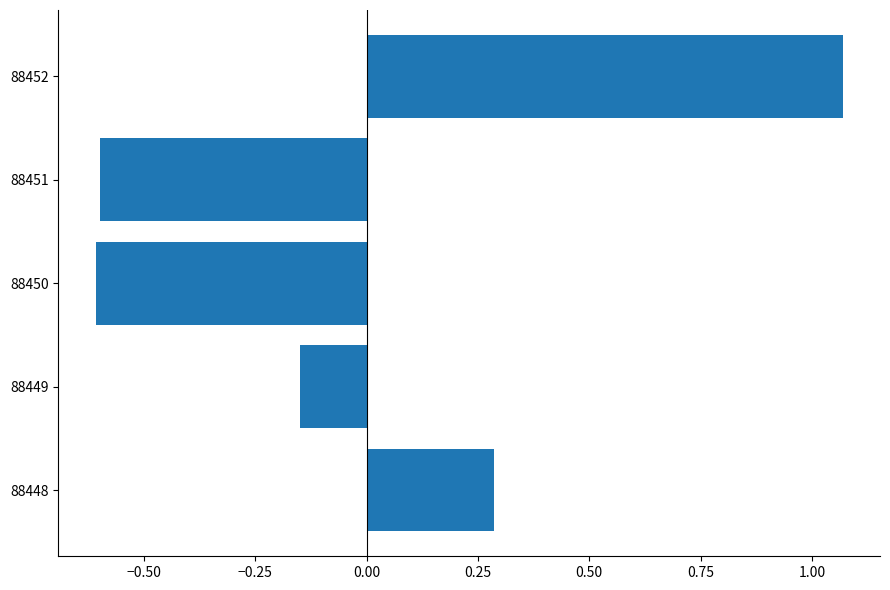

Where is the data nearest to the value 0?

88449